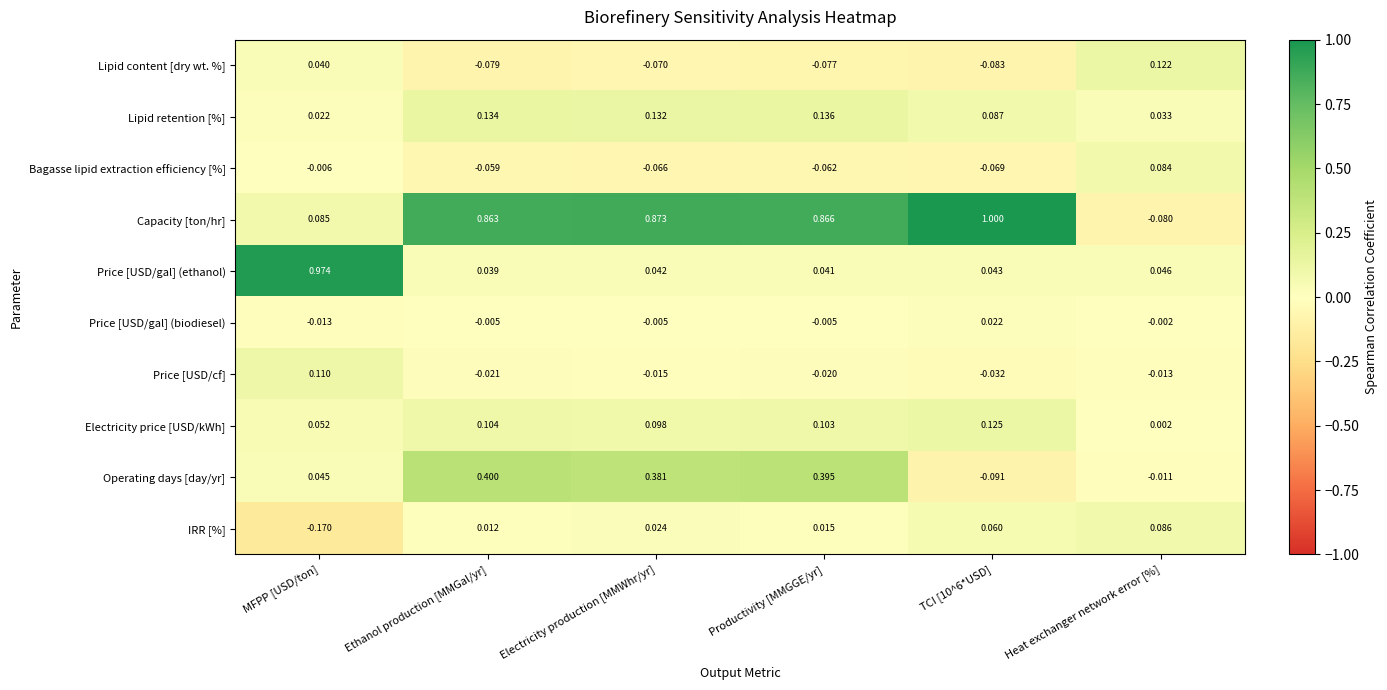

Which category has the lowest value across all series?

MFPP [USD/ton]